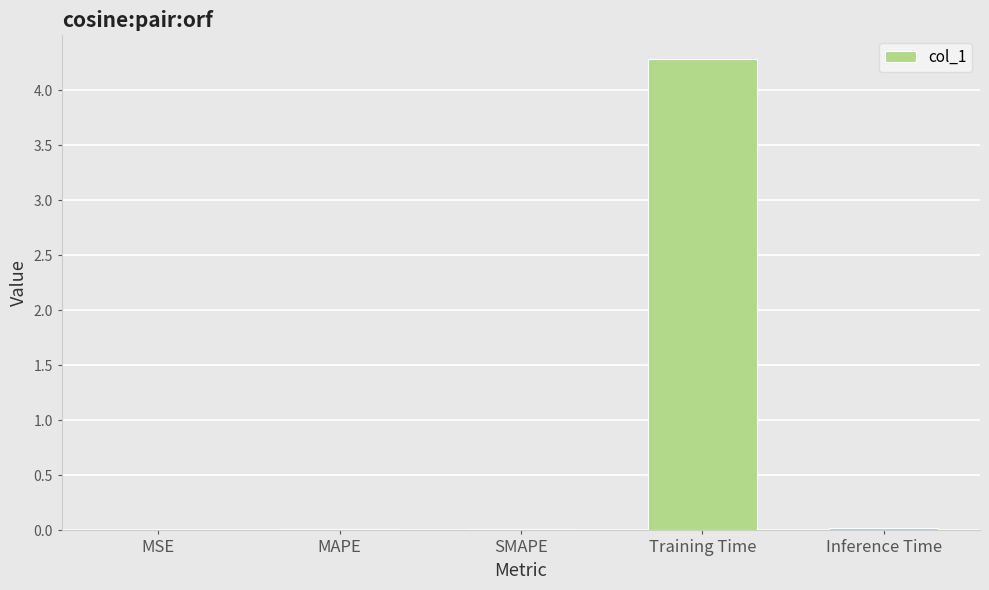

The value at MSE is 0.0. True or false?

True